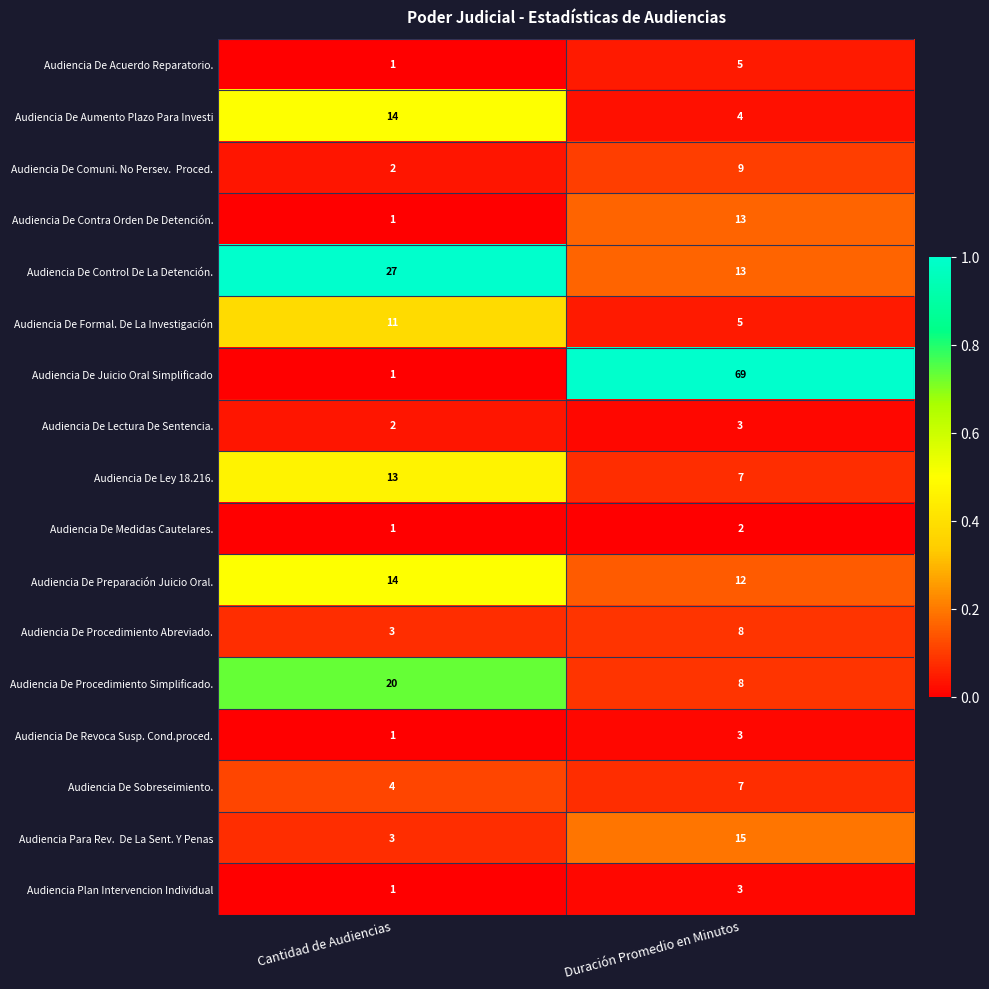

What is the greatest value displayed?

69